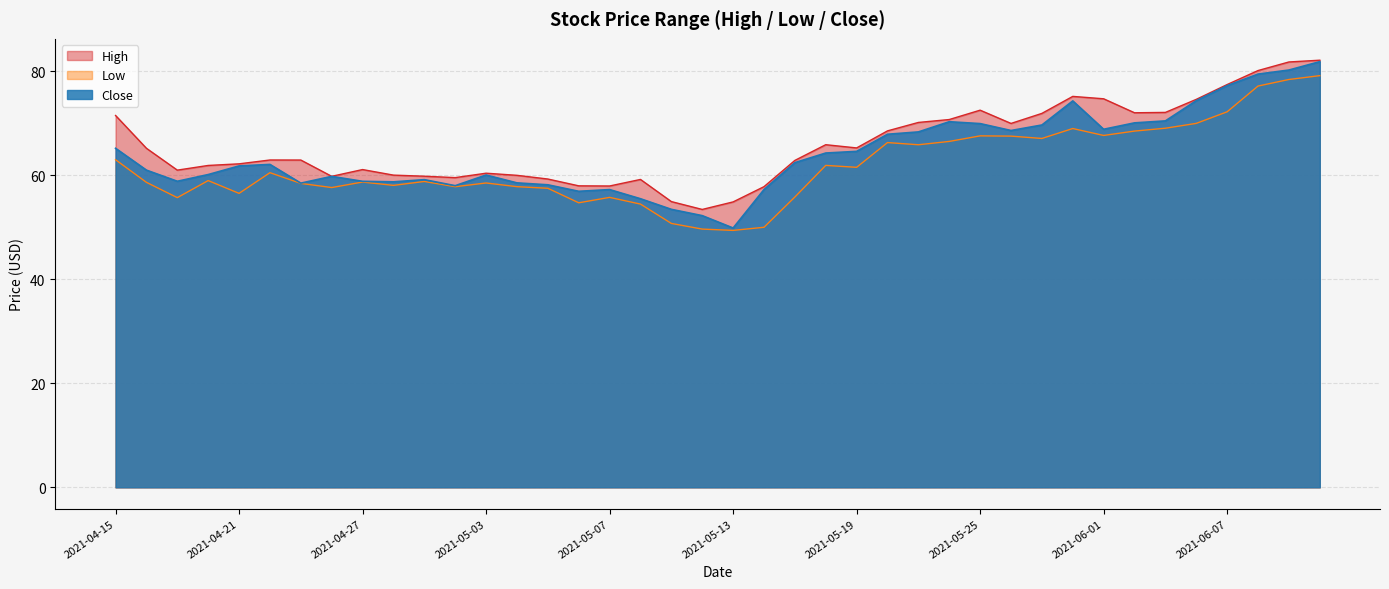

What is the difference between the Low values at 2021-05-25 and 2021-06-07?

4.6